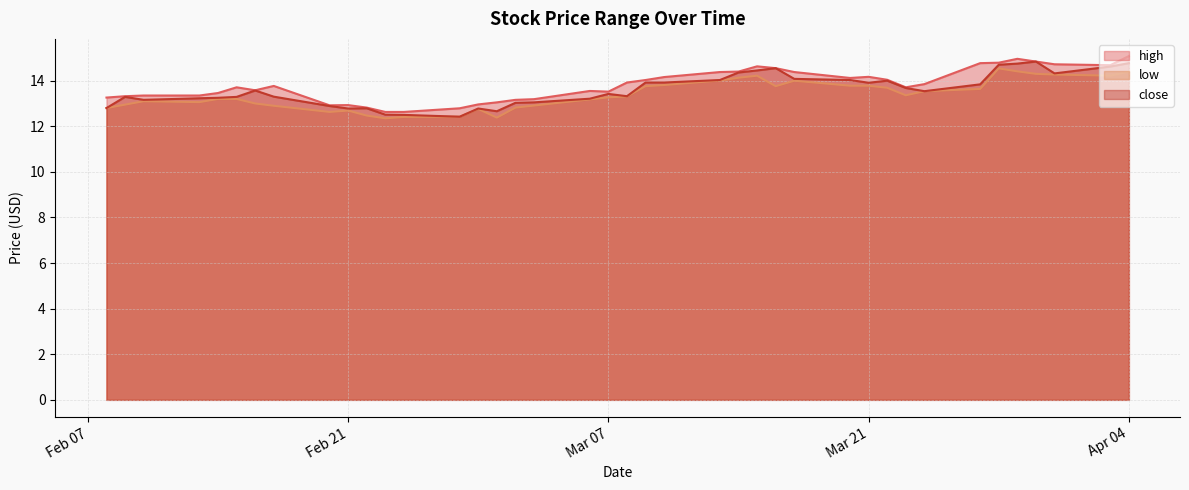

What is the label of the 29th point from the left?

2023-03-20